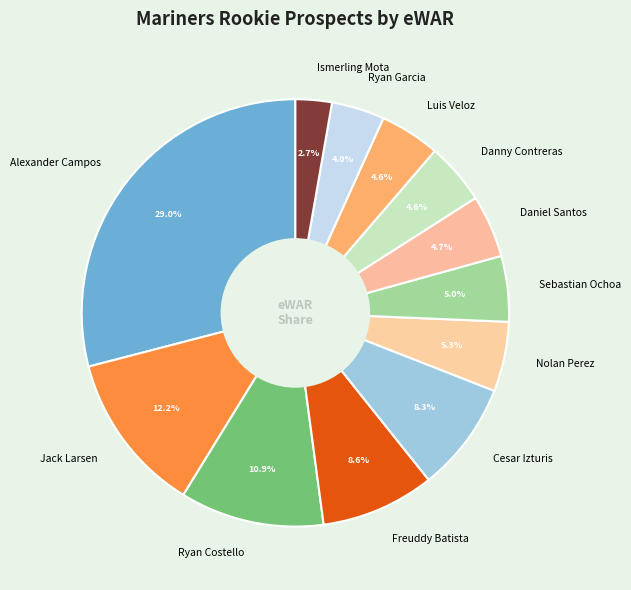

To the nearest percent, what portion does Ismerling Mota represent?

3%